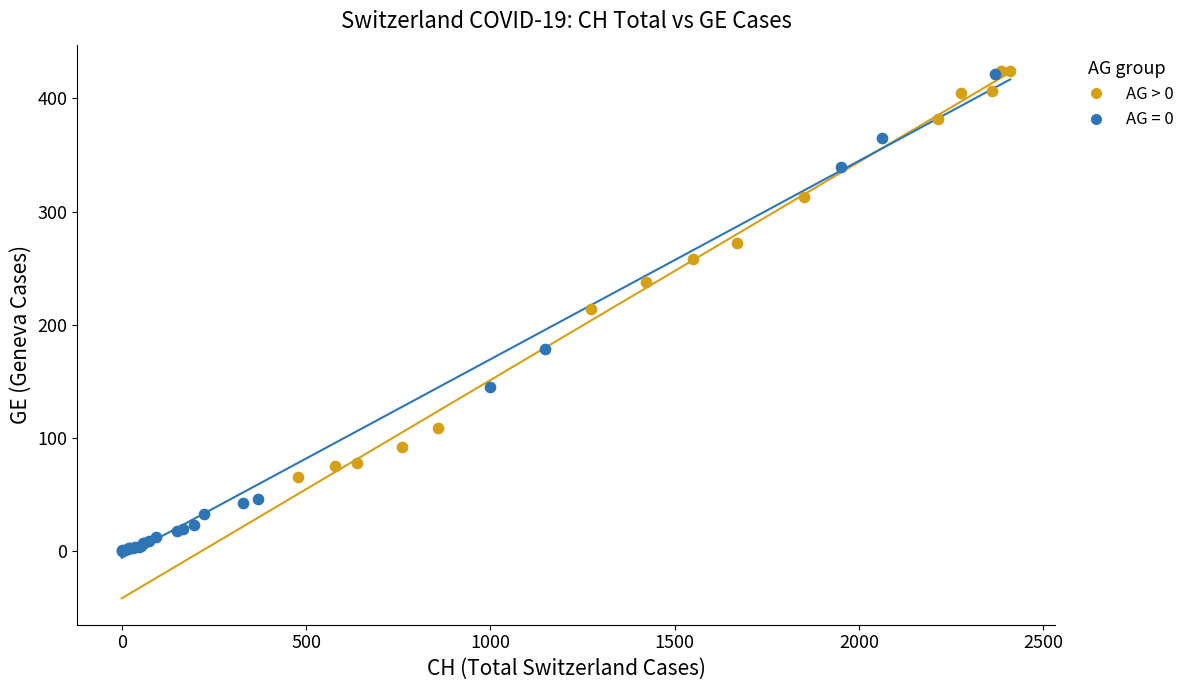

Which series contains the lowest Y value?

AG = 0